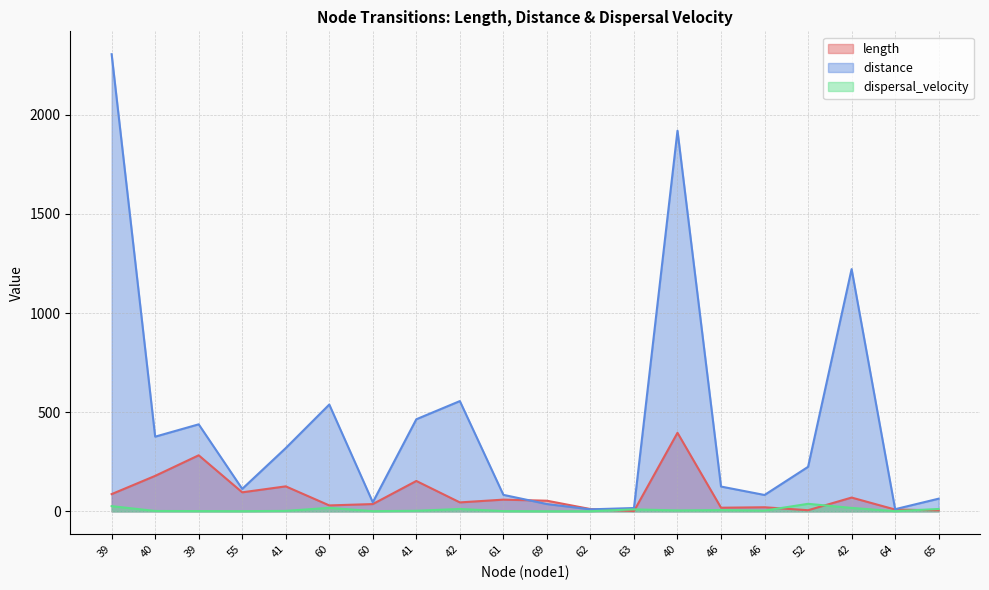

Does the chart have visible grid lines?

Yes